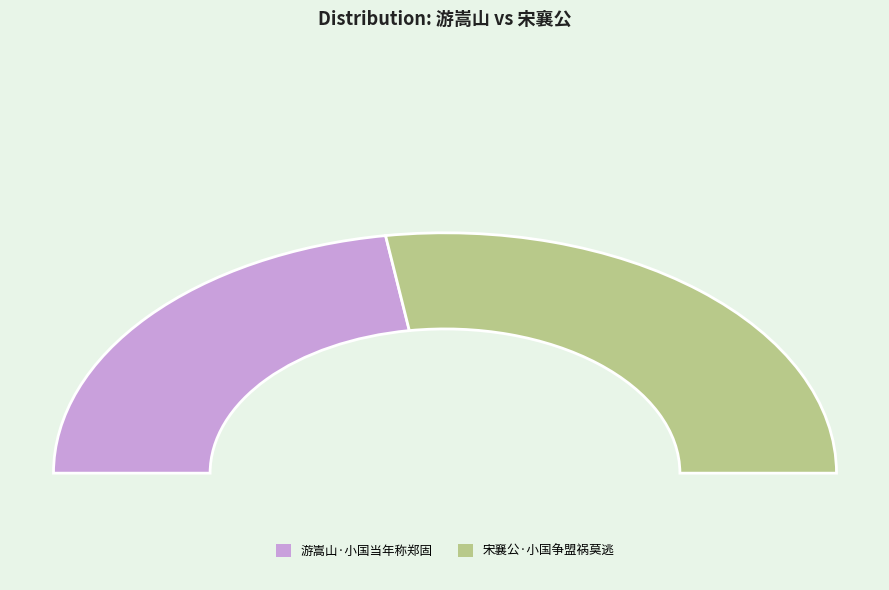

Is the sum of 游嵩山·小国当年称郑固 and 宋襄公·小国争盟祸莫逃 greater than half?

Yes